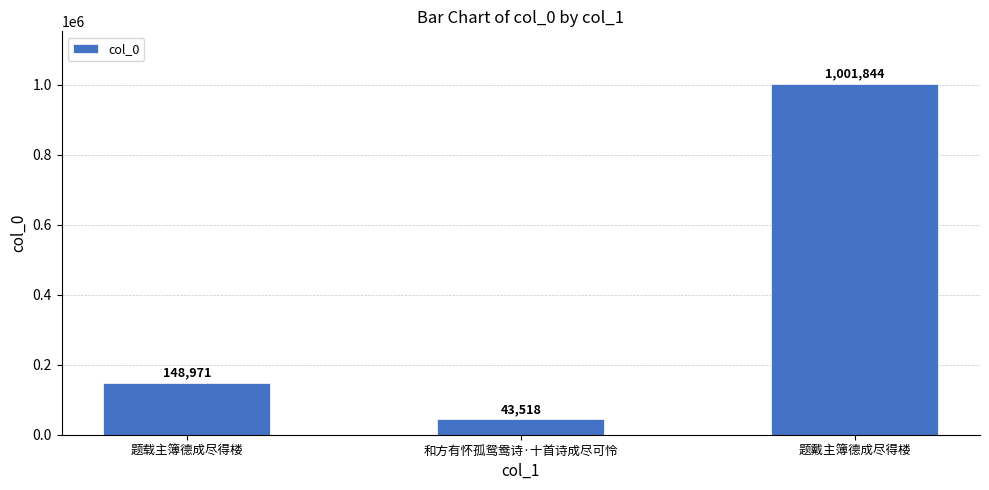

How many data points are less than 148971?

1